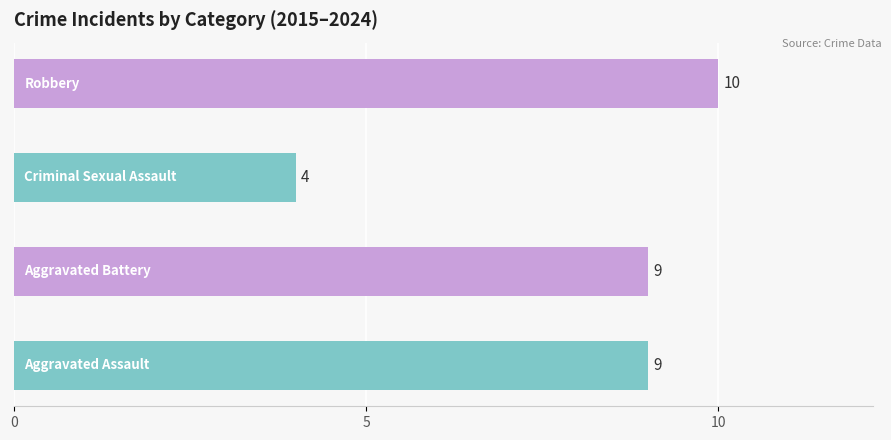

How many data points in Aggravated Assault are above 1?

1